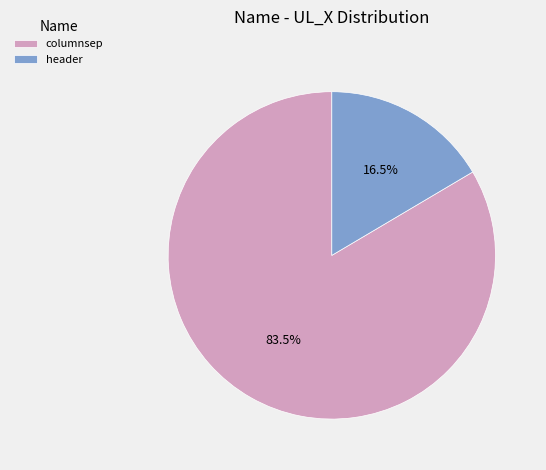

Which has a higher value, header or columnsep?

columnsep